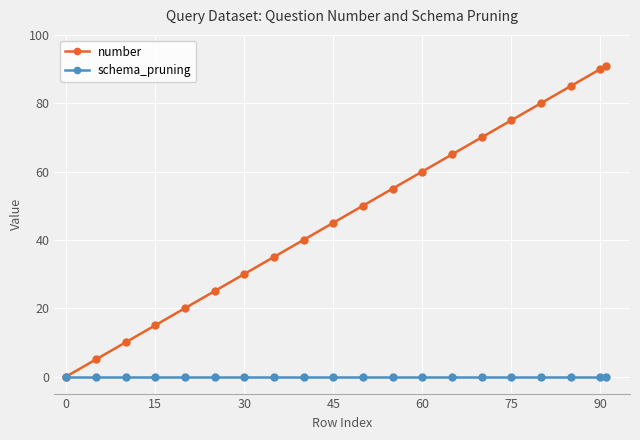

What is the greatest value displayed?

91